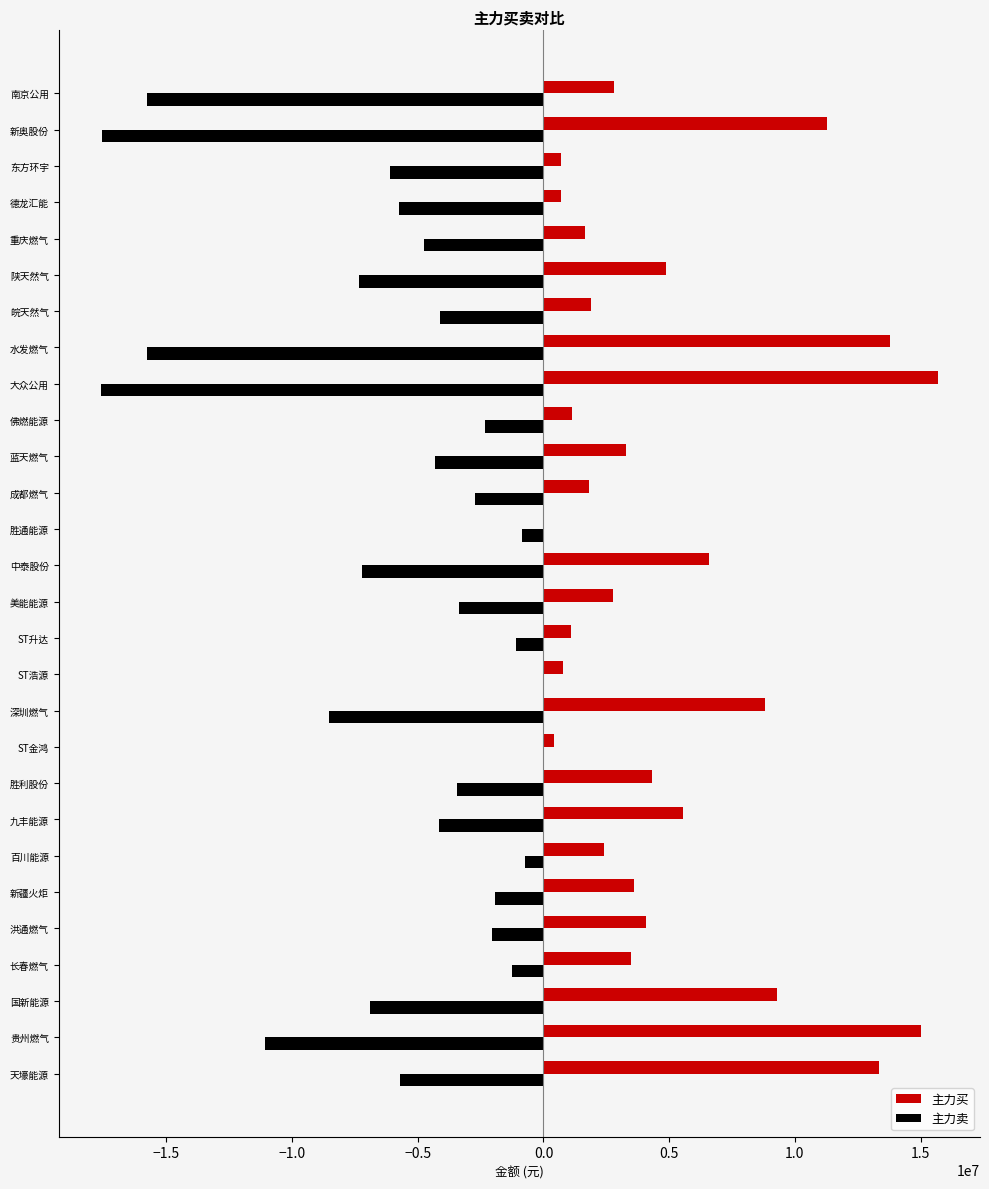

True or false: 主力卖 has a value of -4155024 at 九丰能源.

True